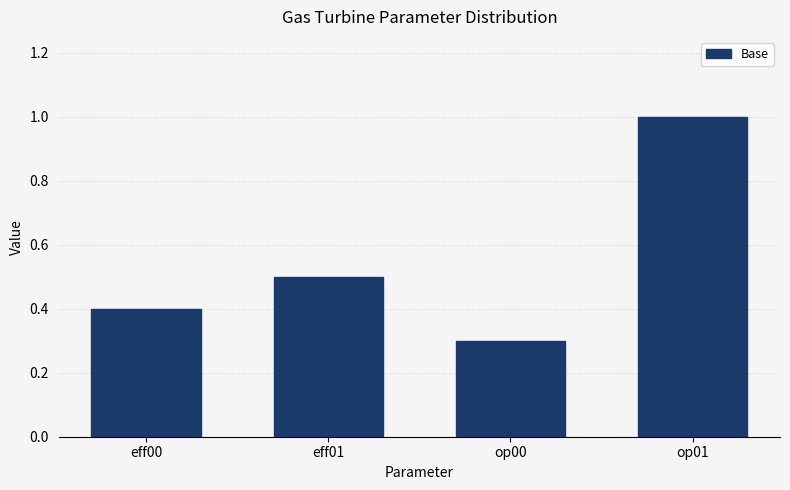

What is the minimum value shown in the chart?

0.3